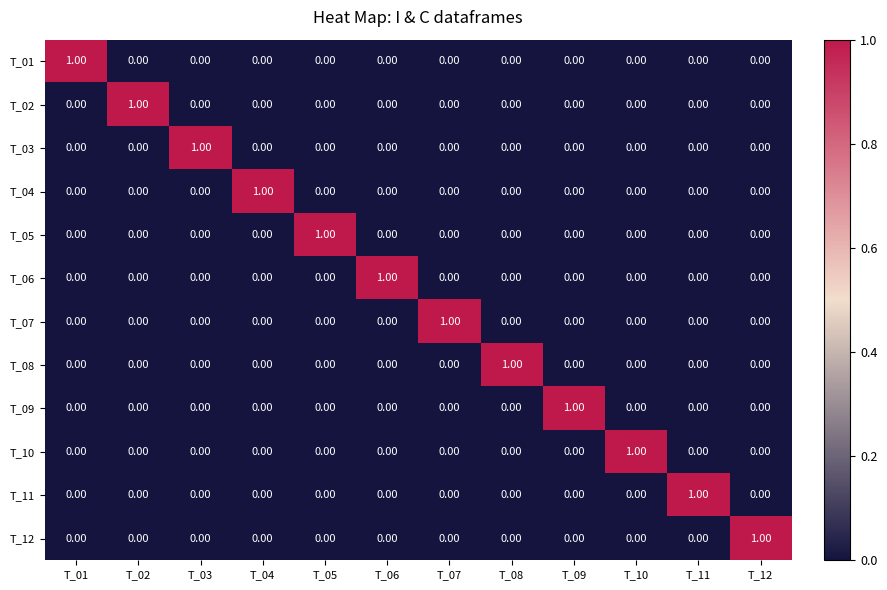

At how many categories does at least one series exceed 0?

12